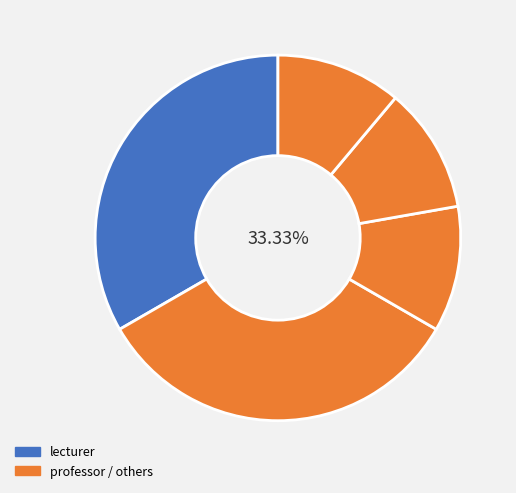

Is it true that research student is 11% of the pie?

True